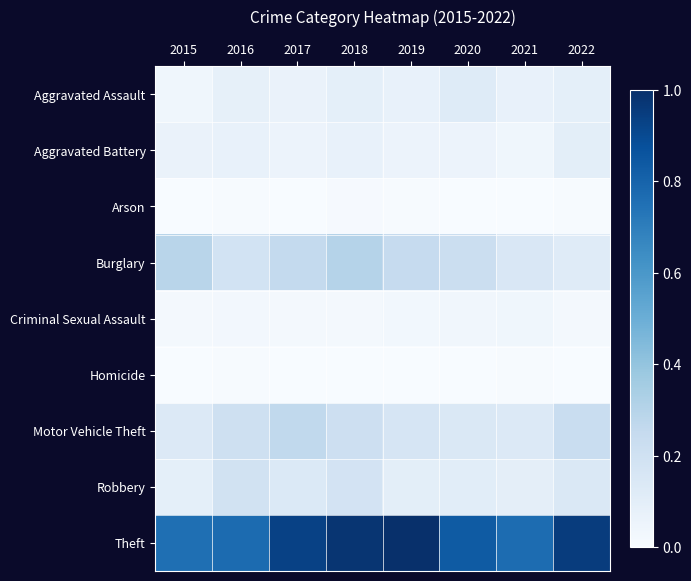

How many distinct data groups are displayed?

9